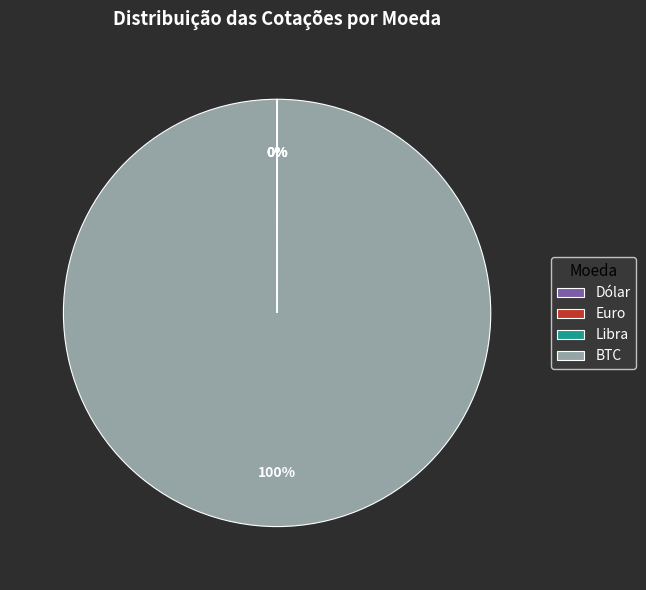

Which slice is the largest?

BTC